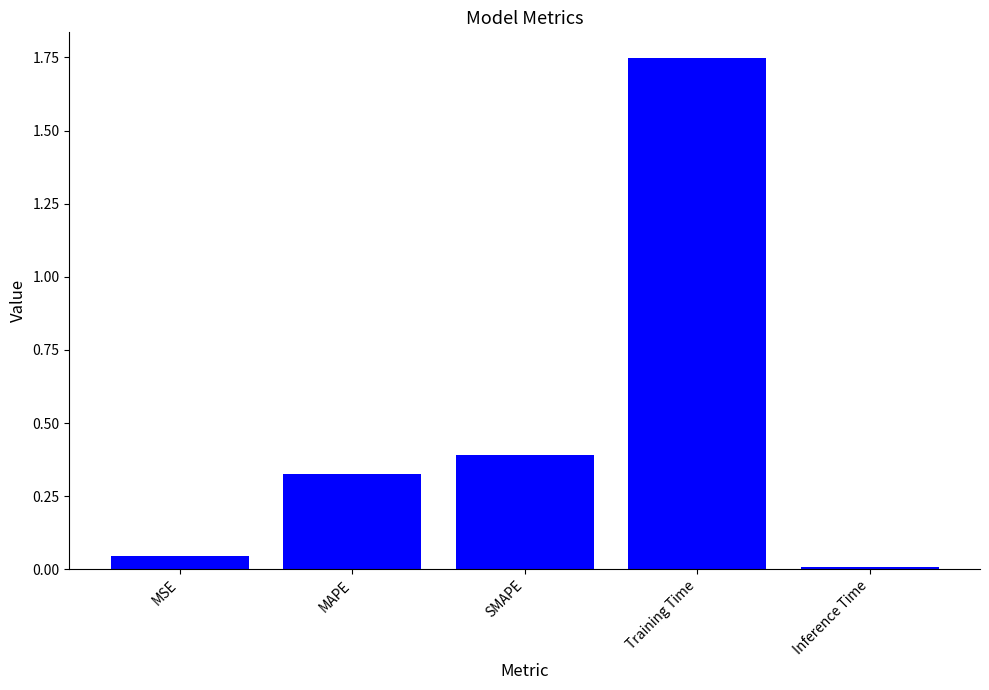

What is the average value?

0.5